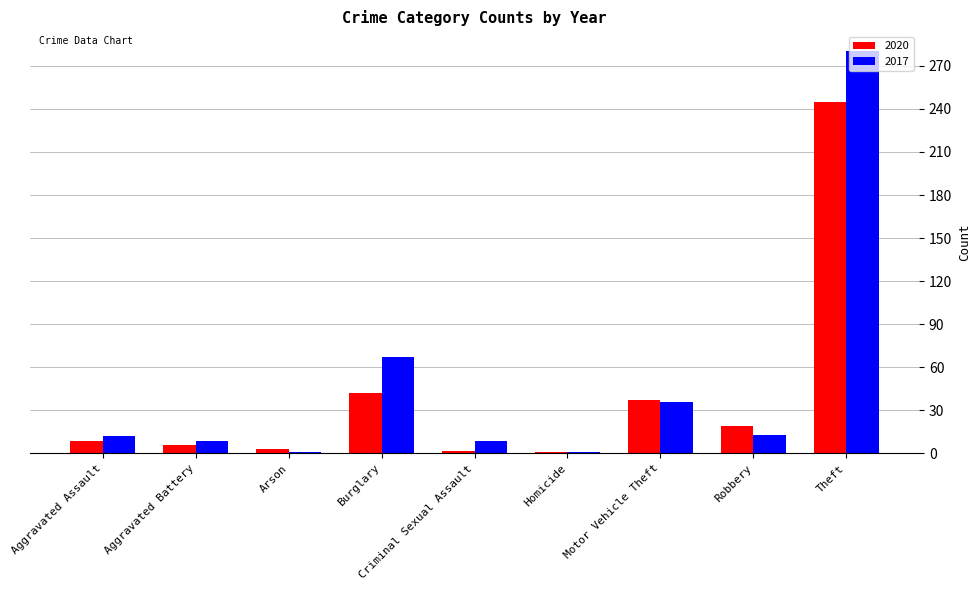

Rank the series by their maximum value, from highest to lowest.

2017, 2020